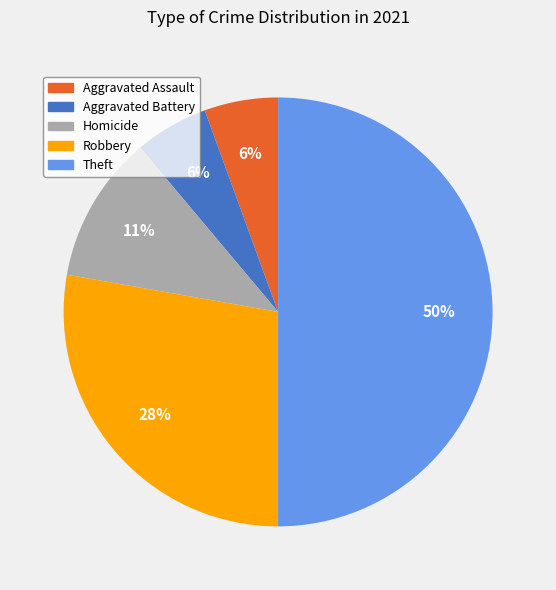

The Robbery slice represents 28% of the pie. True or false?

True